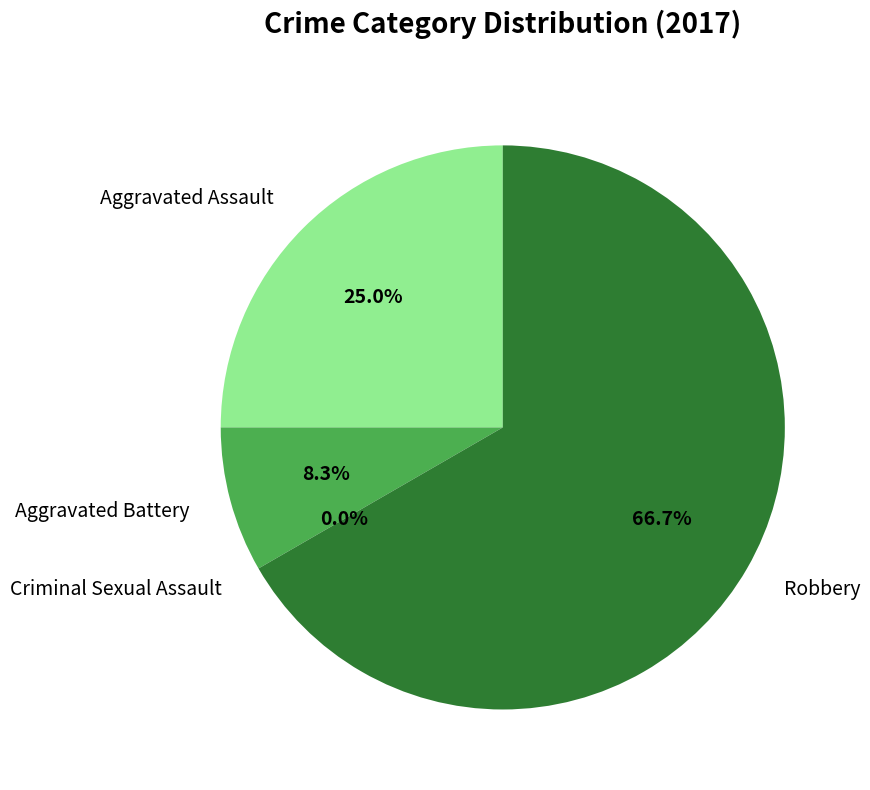

What is the total percentage of Criminal Sexual Assault and Aggravated Assault?

25.0%